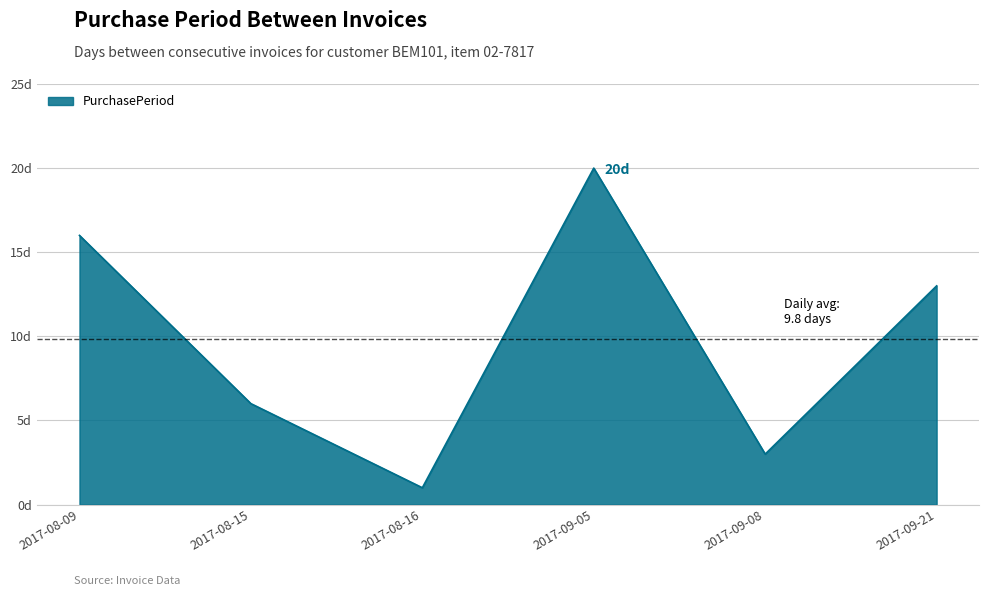

Does the chart display data point markers on the line(s)?

No